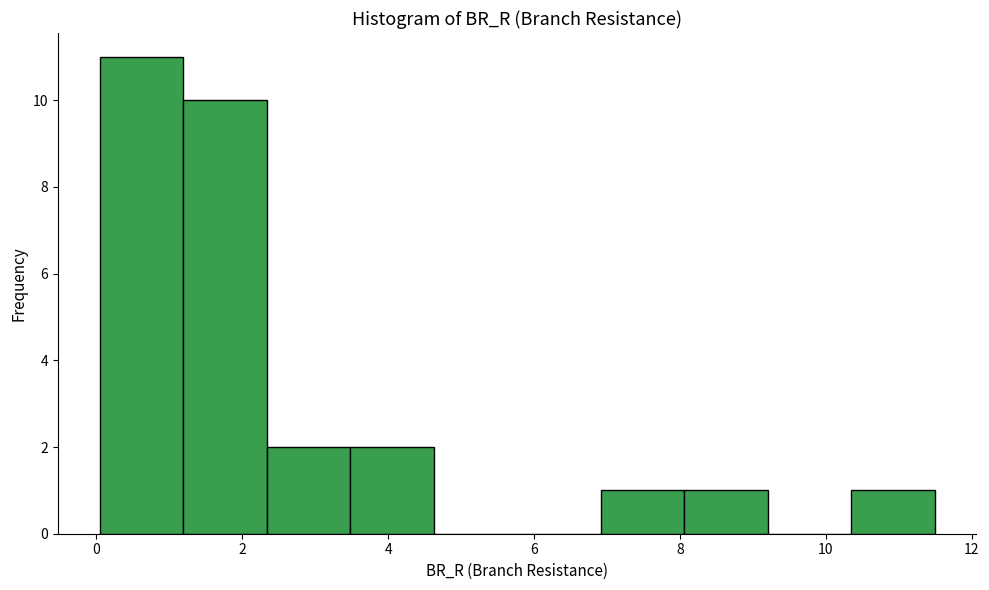

Reading left to right, list every bar in this chart as the range it spans on the x-axis followed by its height. Neither the bar edges nor the heights are printed on the chart, so give them approximately, as read against the axes.

0.0 to 1.2: 11
1.2 to 2.4: 10
2.4 to 3.4: 2
3.4 to 4.6: 2
4.6 to 5.8: 0
5.8 to 7.0: 0
7.0 to 8.0: 1
8.0 to 9.2: 1
9.2 to 10.4: 0
10.4 to 11.4: 1